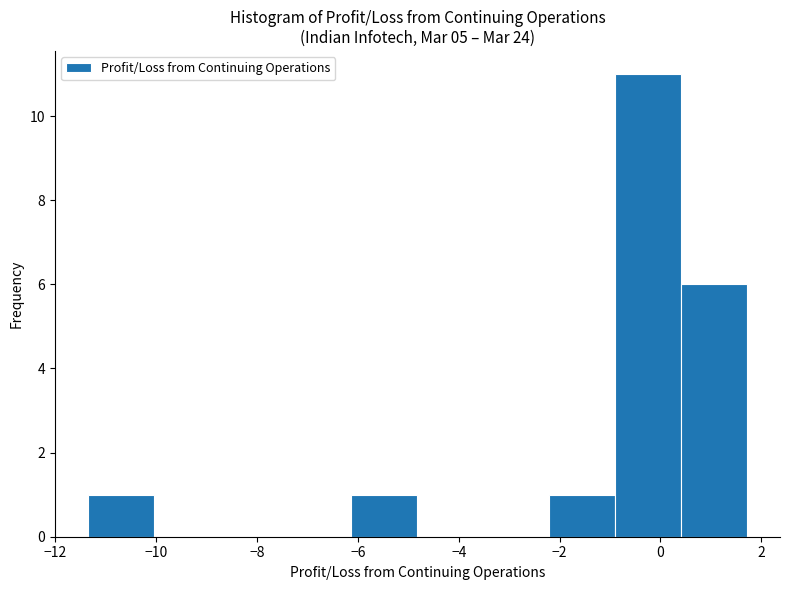

Reading left to right, list every bar in this chart as the range it spans on the x-axis followed by its height. Neither the bar edges nor the heights are printed on the chart, so give them approximately, as read against the axes.

-11.4 to -10.0: 1
-10.0 to -8.8: 0
-8.8 to -7.4: 0
-7.4 to -6.2: 0
-6.2 to -4.8: 1
-4.8 to -3.6: 0
-3.6 to -2.2: 0
-2.2 to -0.8: 1
-0.8 to 0.4: 11
0.4 to 1.8: 6